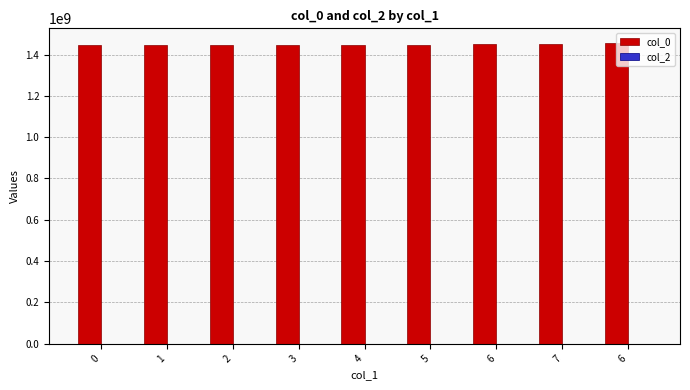

Does the chart contain any negative values?

No